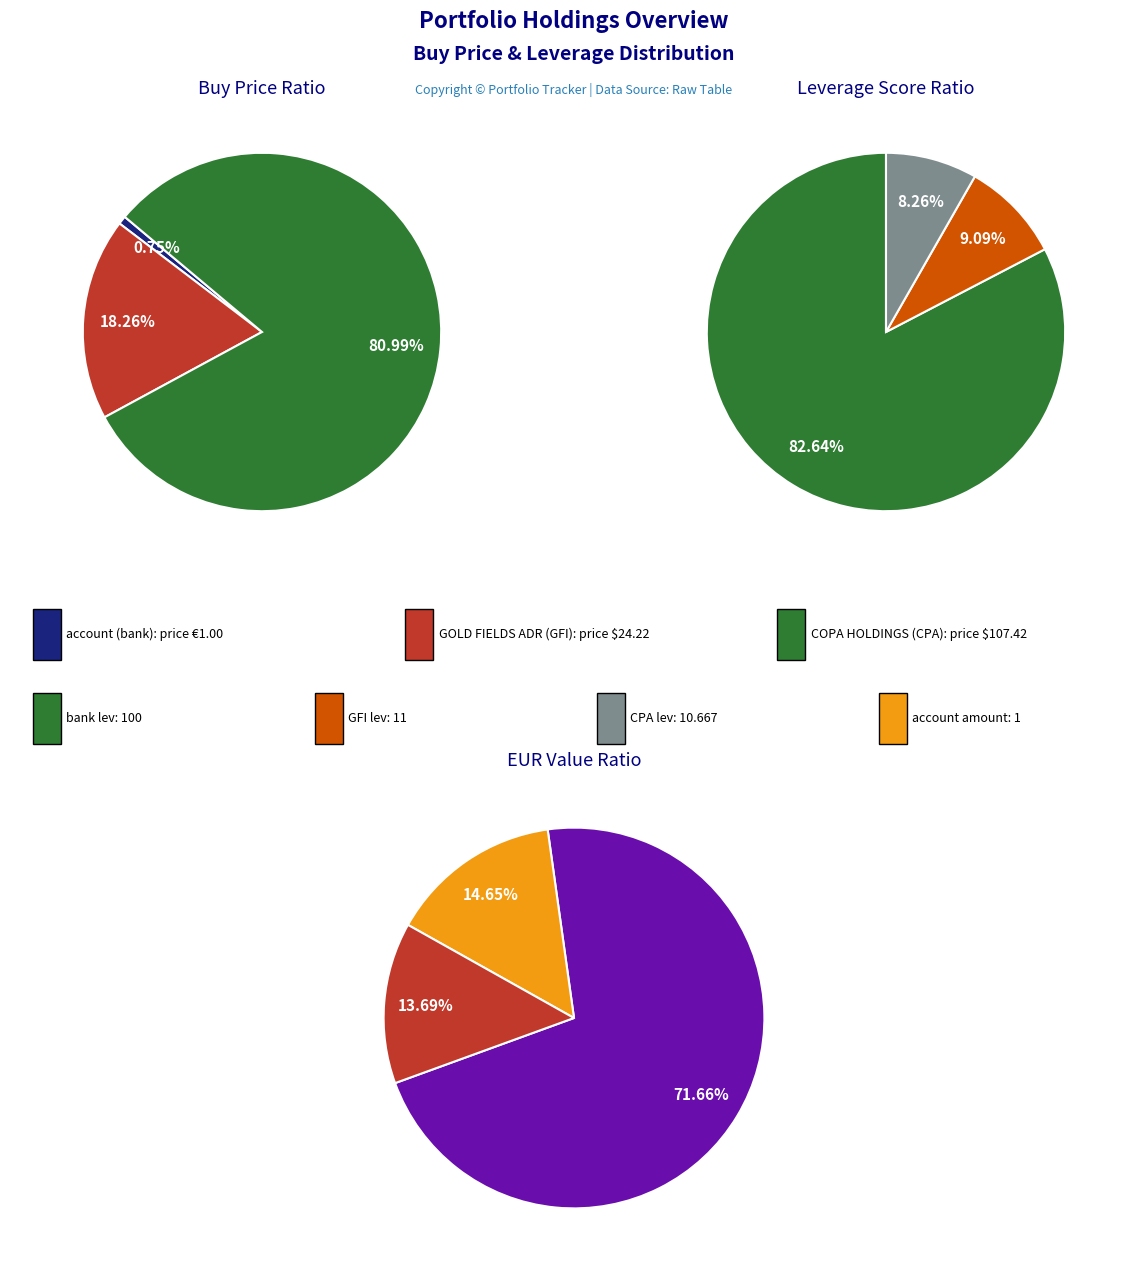

To the nearest percent, what is the average slice percentage?

33%